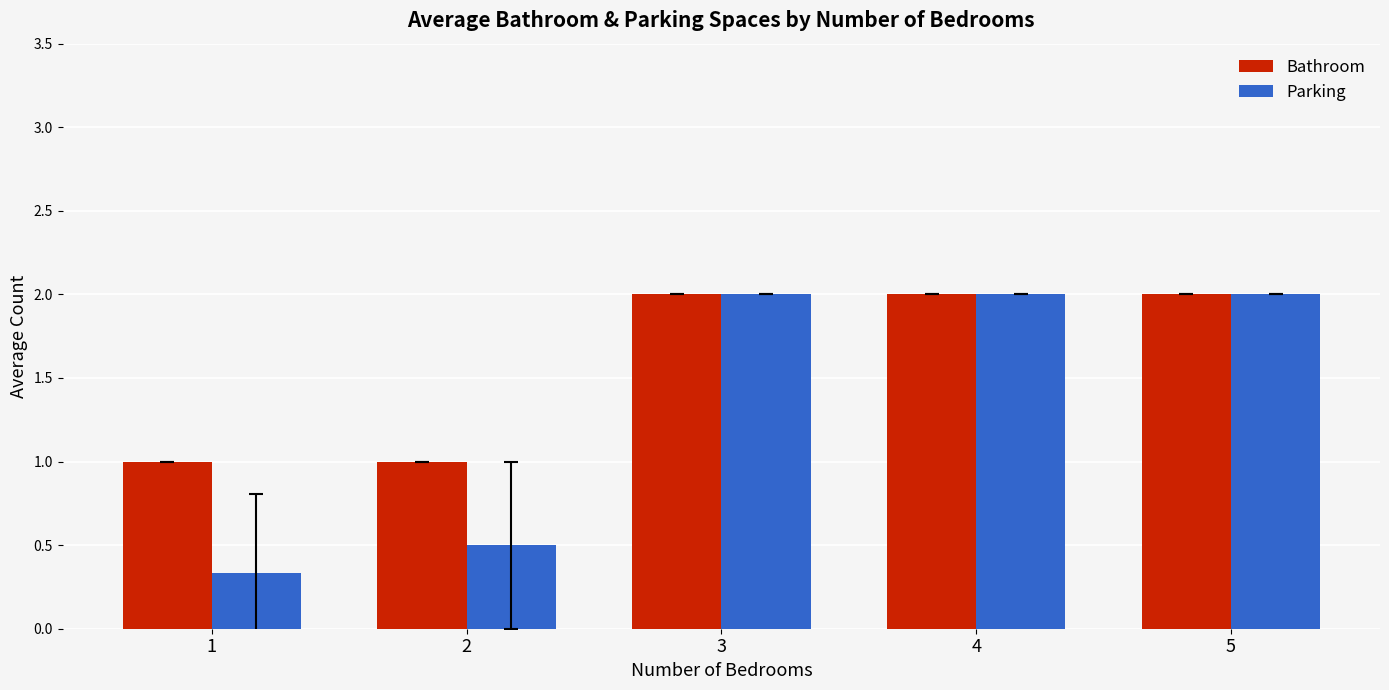

What are all the series names shown in the legend?

Bathroom, Parking